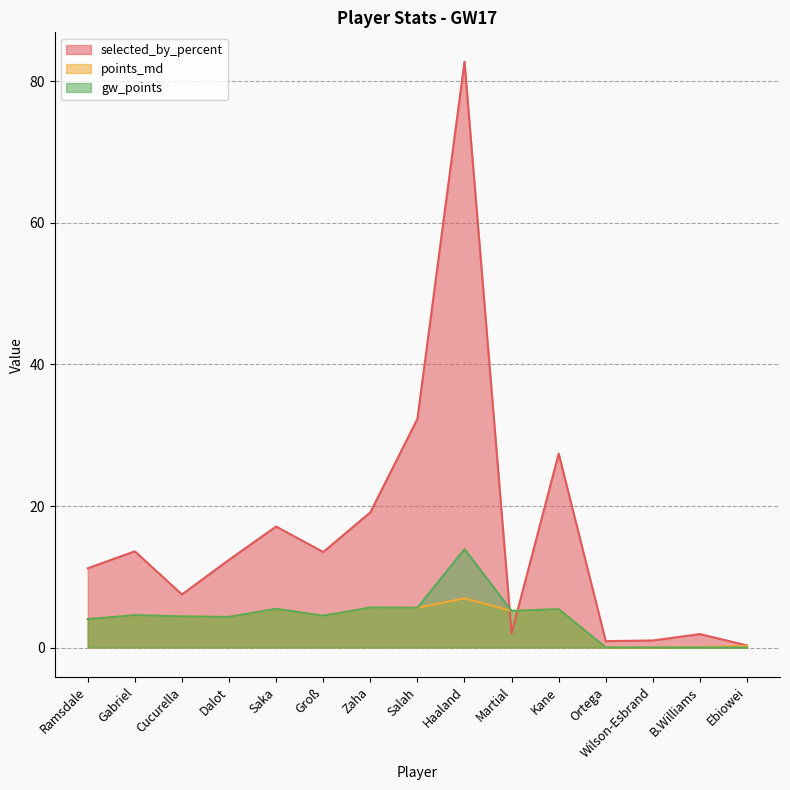

How many lines are shown in the chart?

3